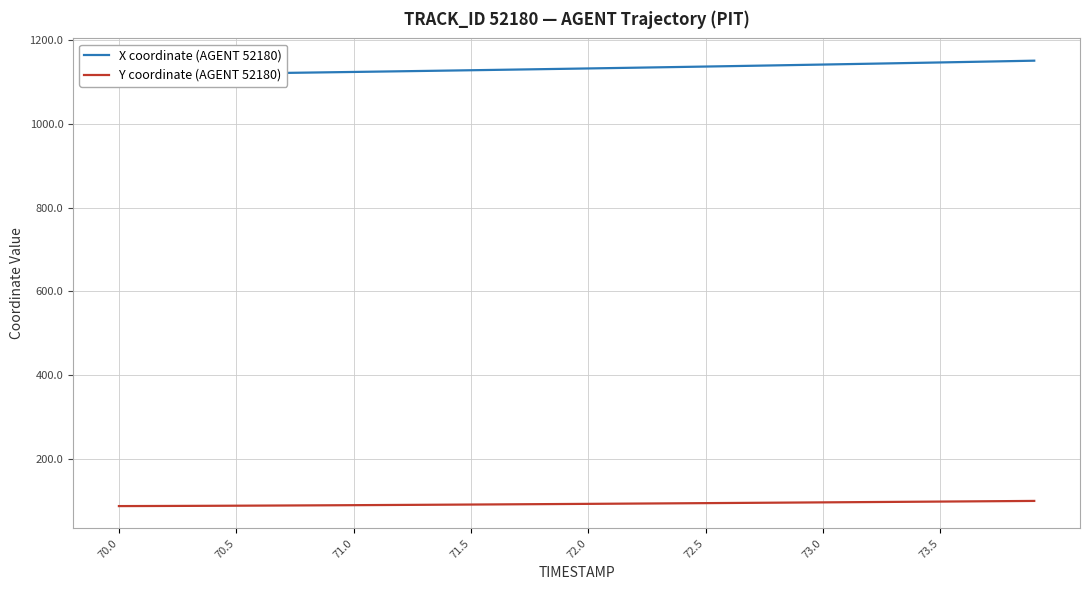

What is the difference between the maximum and minimum values in the X coordinate (AGENT 52180) series?

34.5